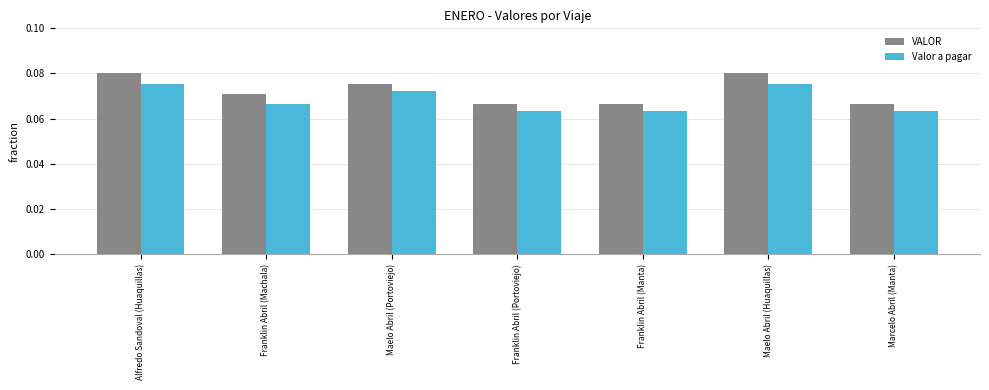

What is the sum of all VALOR values?

0.5